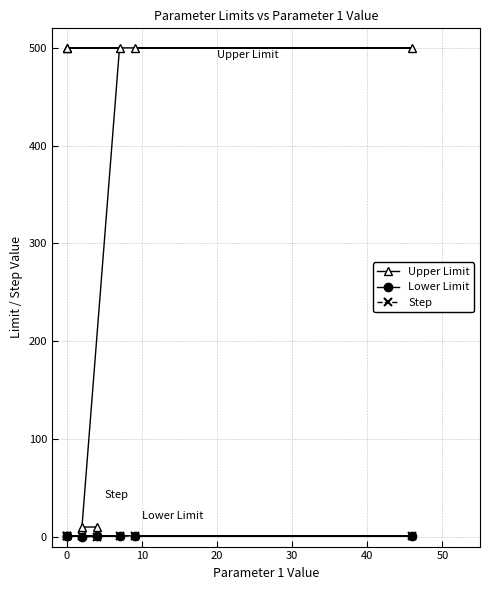

Is the value of Upper Limit at 0 greater than the value of Step at 20?

Yes